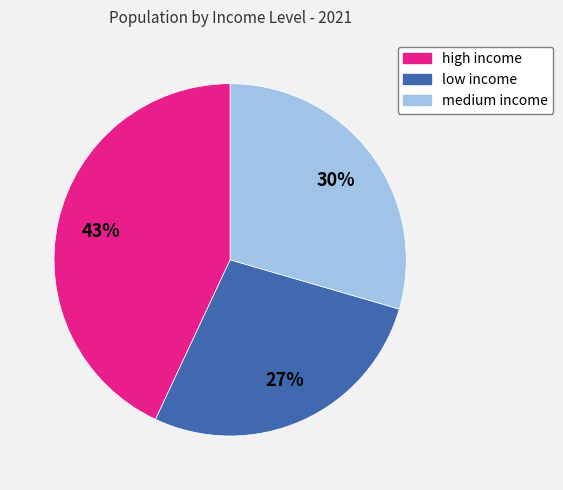

Do high income and low income together represent more than half of the pie?

Yes